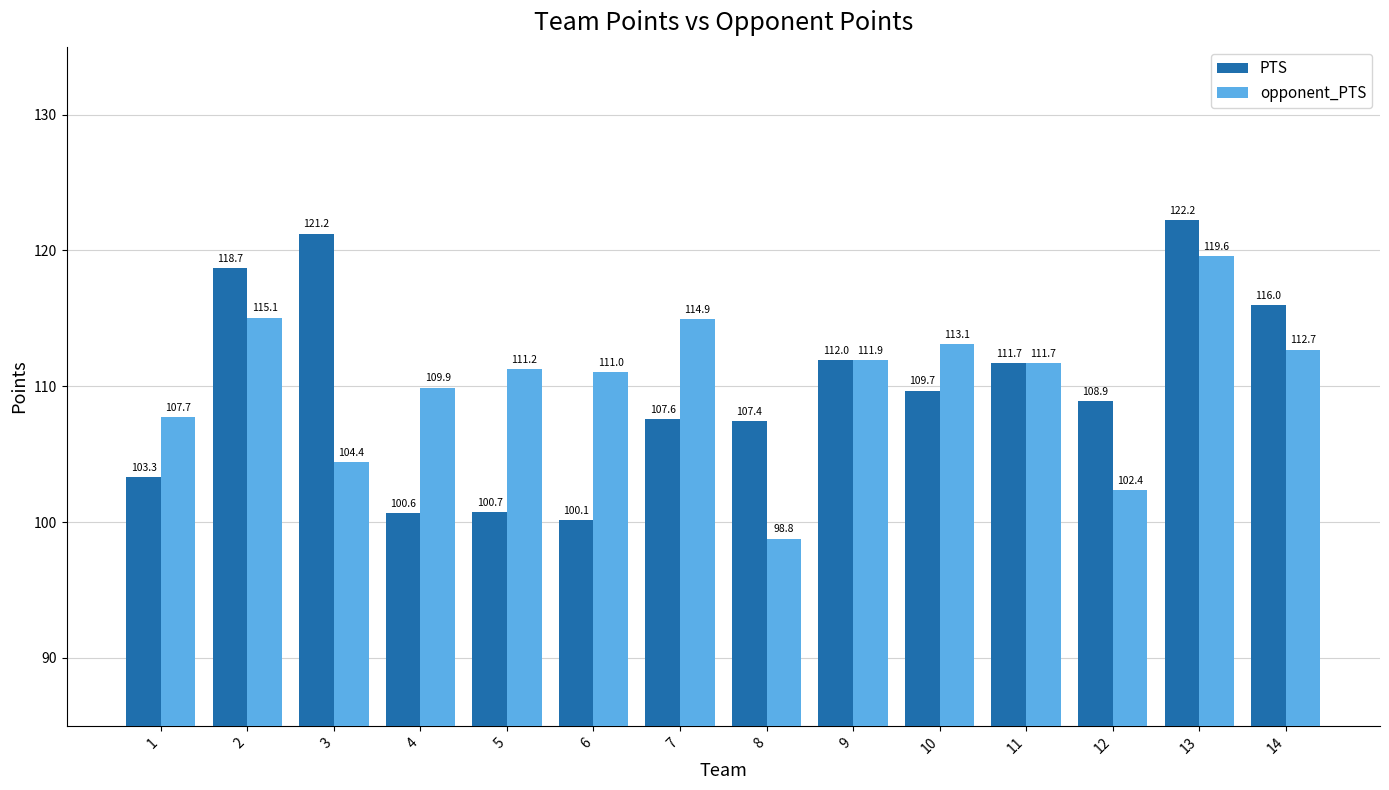

Reading right to left, extract all data points from this chart.

PTS: 116.0	122.2	108.9	111.7	109.7	112.0	107.4	107.6	100.1	100.7	100.6	121.2	118.7	103.3
opponent_PTS: 112.7	119.6	102.4	111.7	113.1	111.9	98.8	114.9	111.0	111.2	109.9	104.4	115.1	107.7